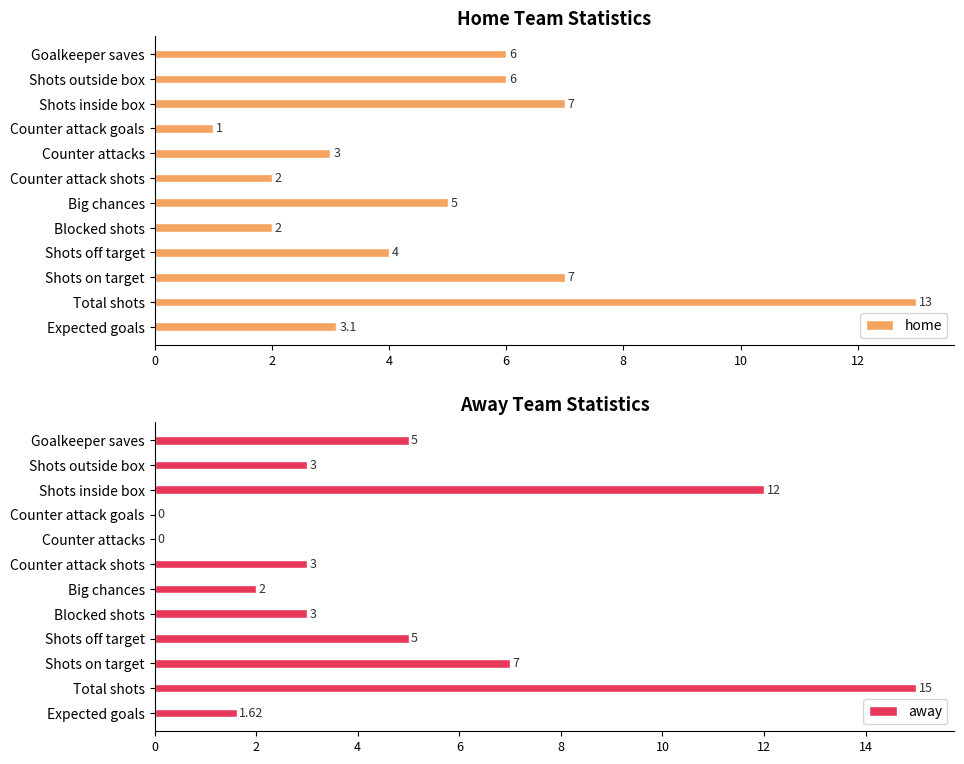

Is it true that home equals 4.5 at Shots inside box?

False